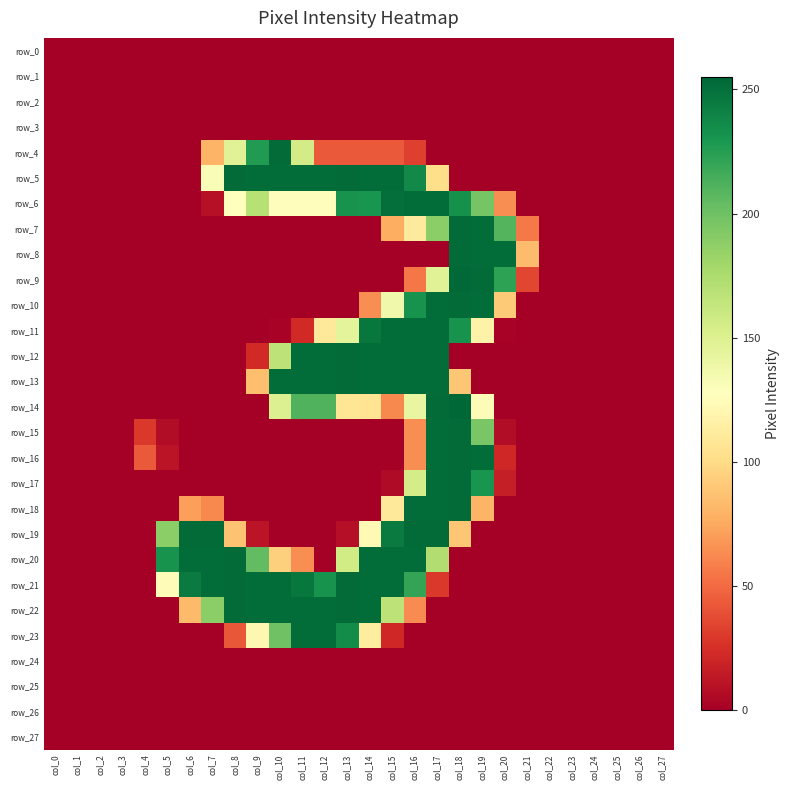

The value of row_5 at col_14 is 252. True or false?

True